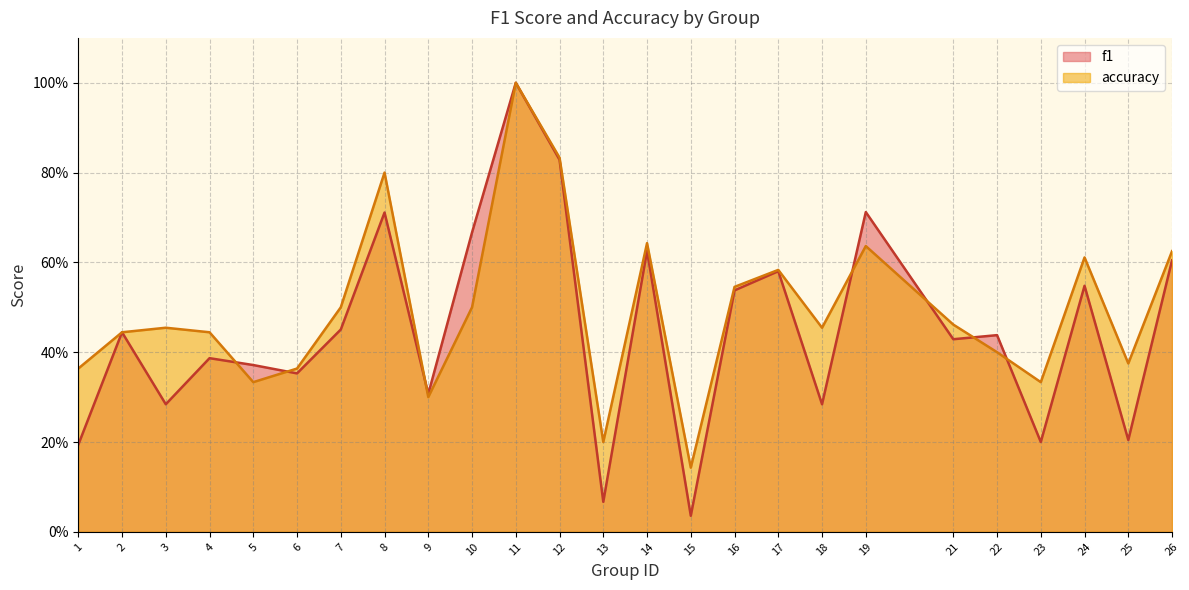

Between 13 and 16, which series saw the biggest shift?

f1